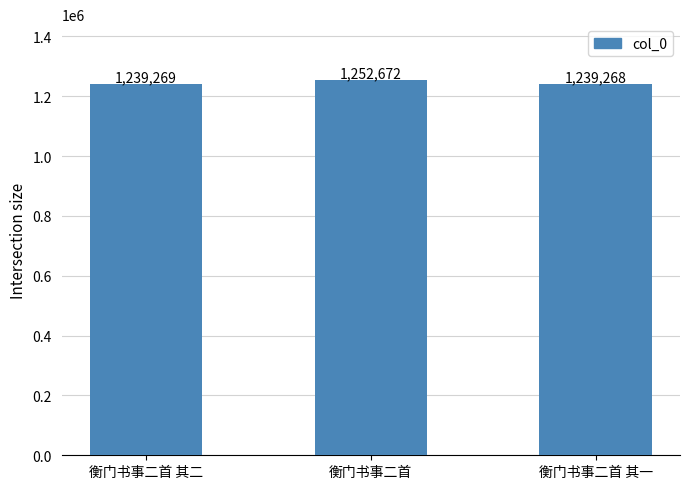

How many bars are there in total?

3